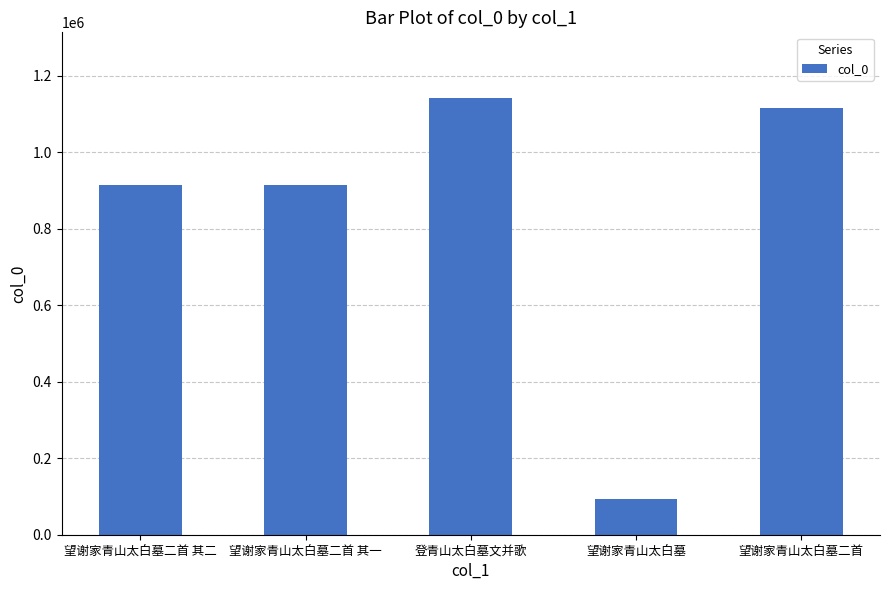

What is the ratio of the value at 望谢家青山太白墓 to the value at 望谢家青山太白墓二首 其二?

0.1